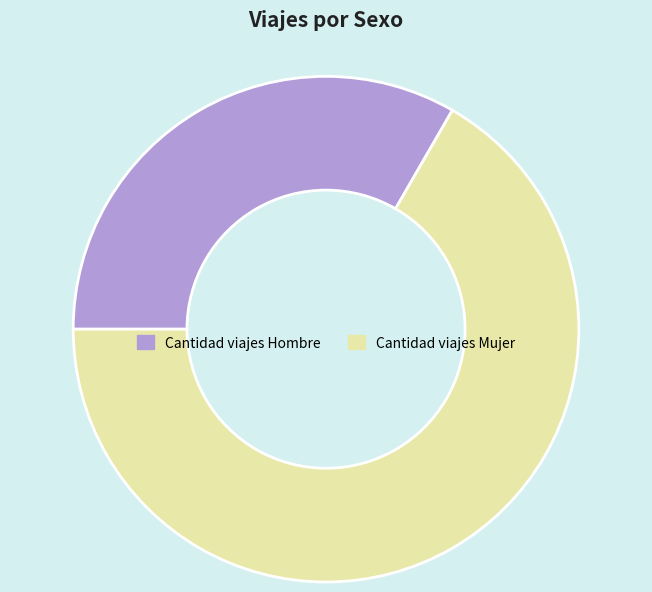

Rank the categories by value from lowest to highest.

Cantidad viajes Hombre, Cantidad viajes Mujer